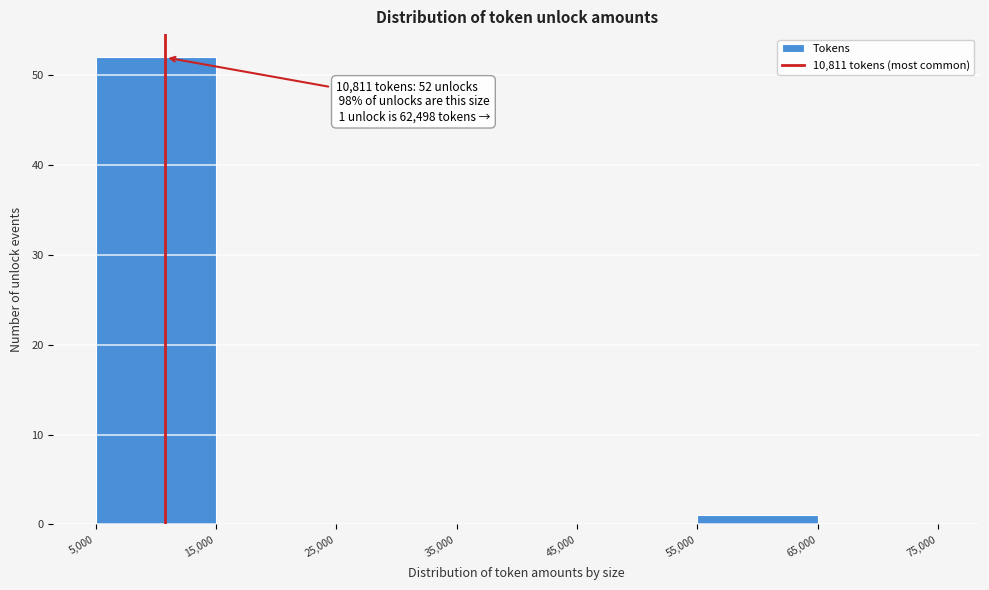

Over which range of the x-axis is the bar tallest?

5,000 to 15,000